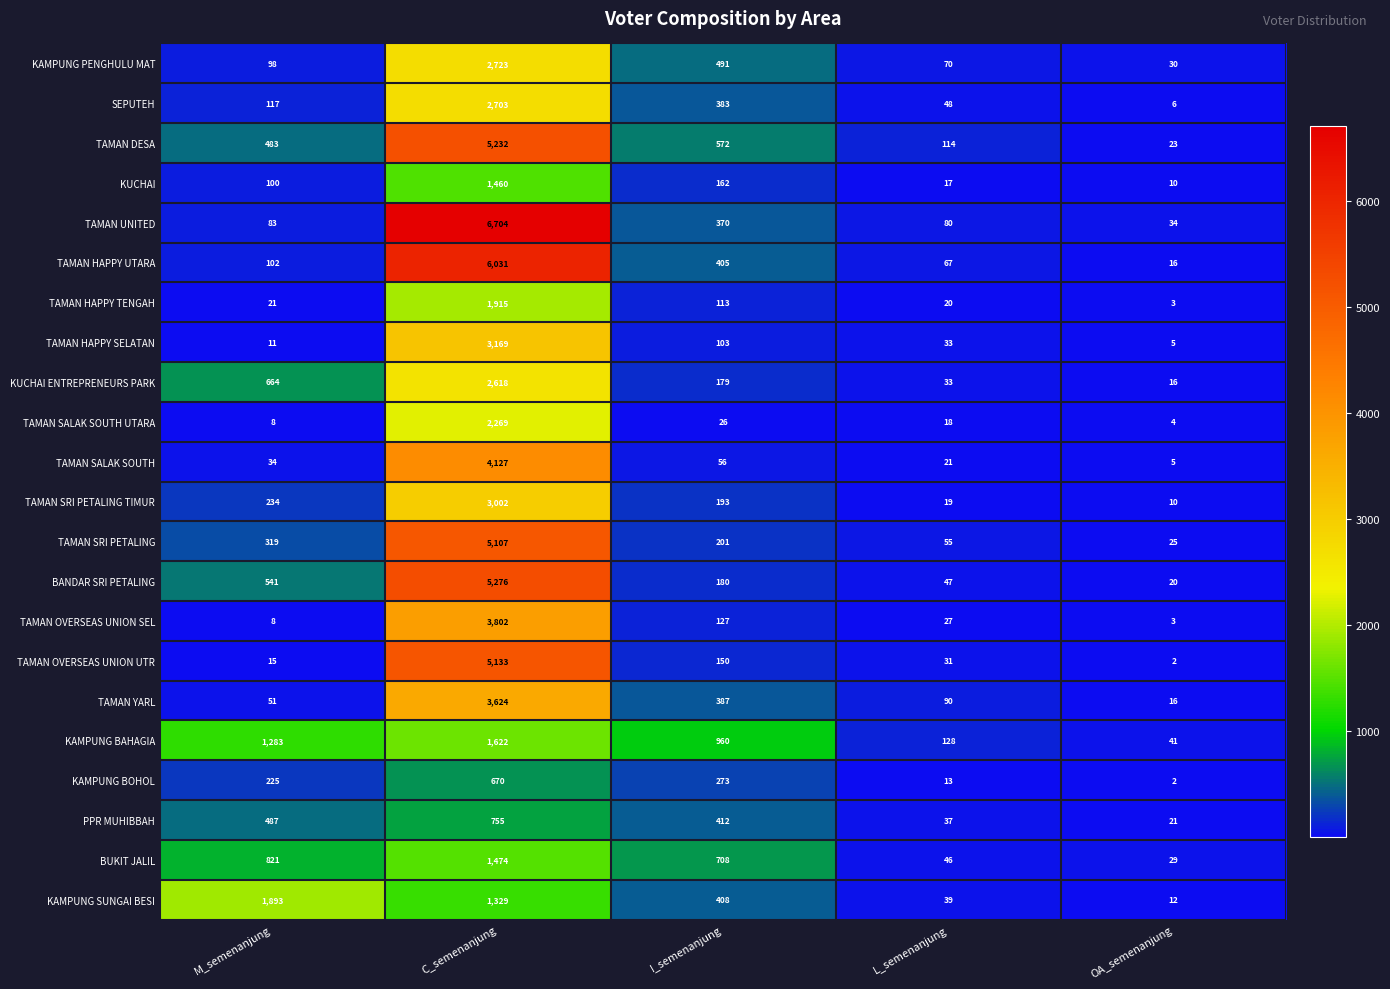

Which series has the largest range (max minus min)?

TAMAN UNITED